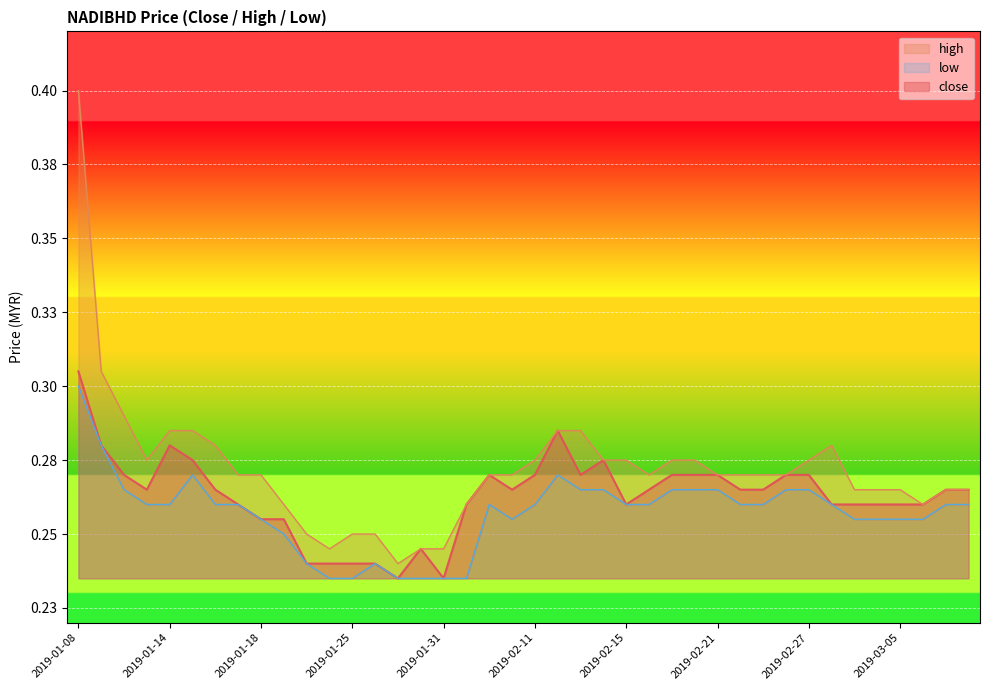

What are all the series names shown in the legend?

close, high, low